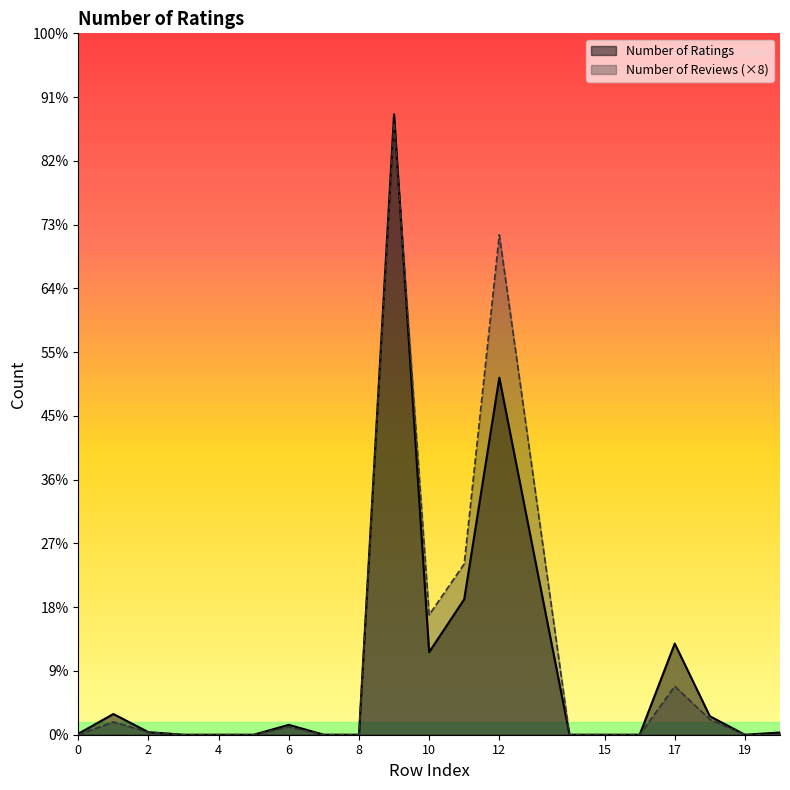

At which label does Number of Ratings reach its peak?

9